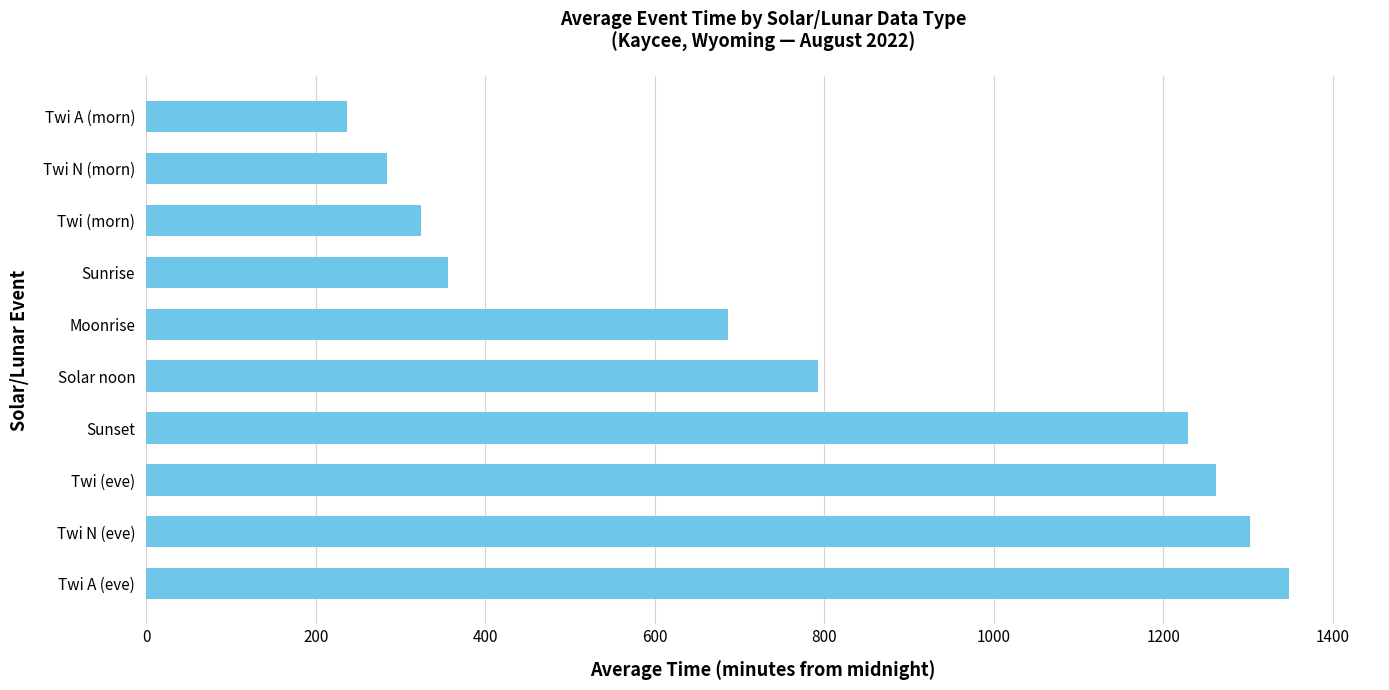

What is the sum of the values at Sunrise and Twi N (morn)?

640.0